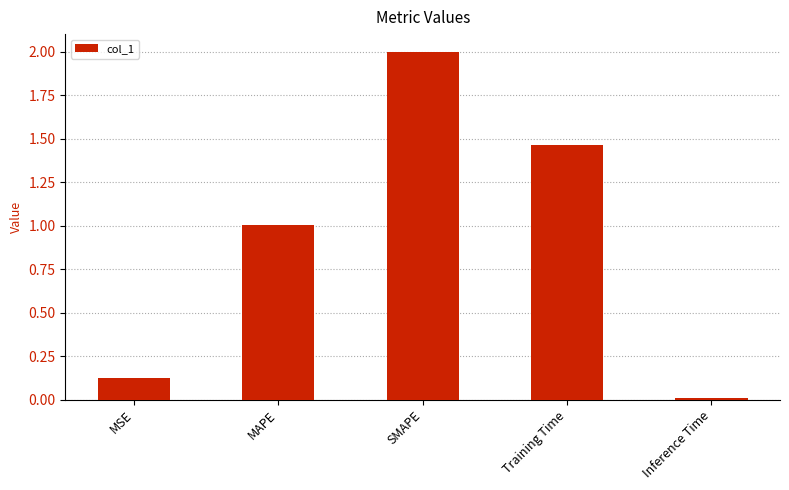

What is the label of the 1st bar from the left?

MSE